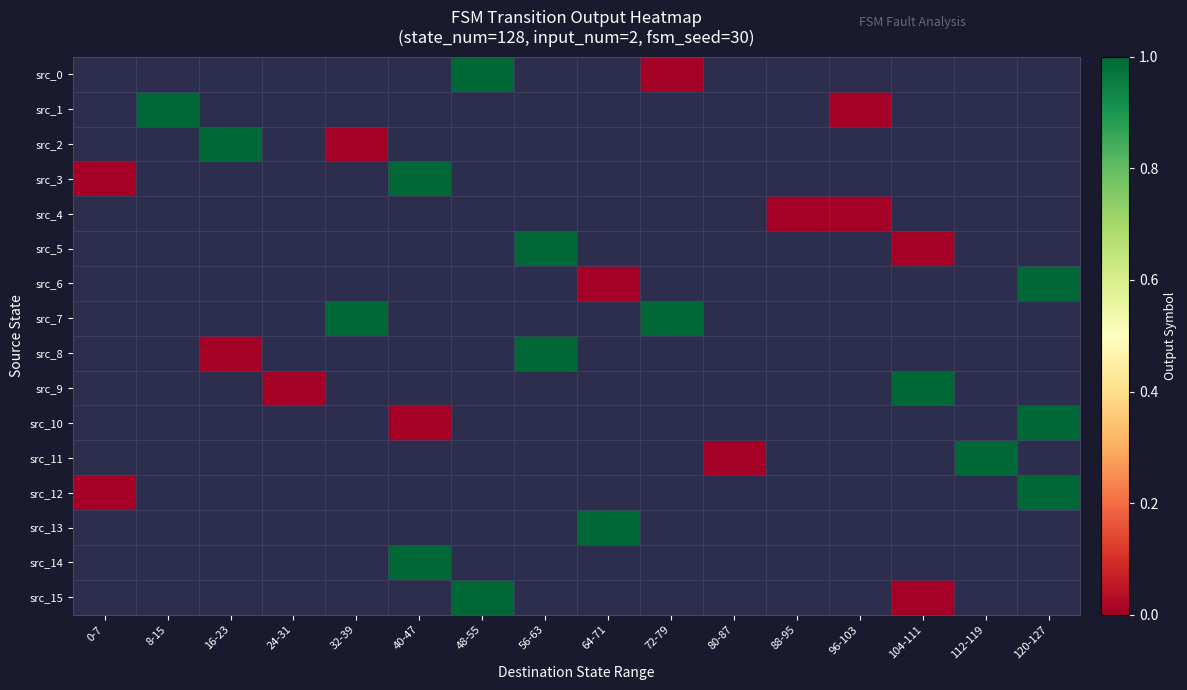

Which series changed the most between 16-23 and 56-63?

src_8